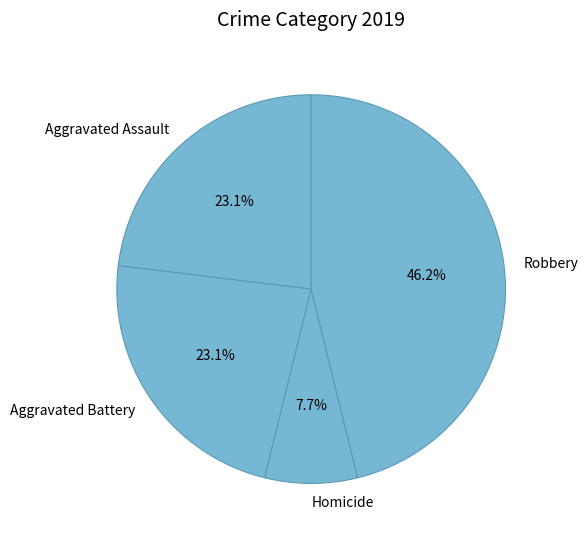

How much of the chart is everything except Robbery?

53.8%